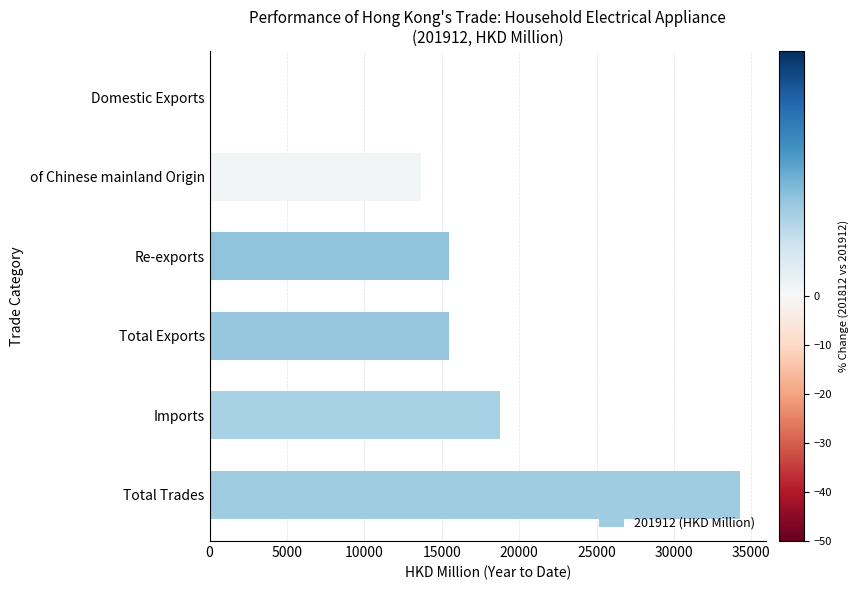

What is the sum of the values at of Chinese mainland Origin and Total Trades?

47882.3